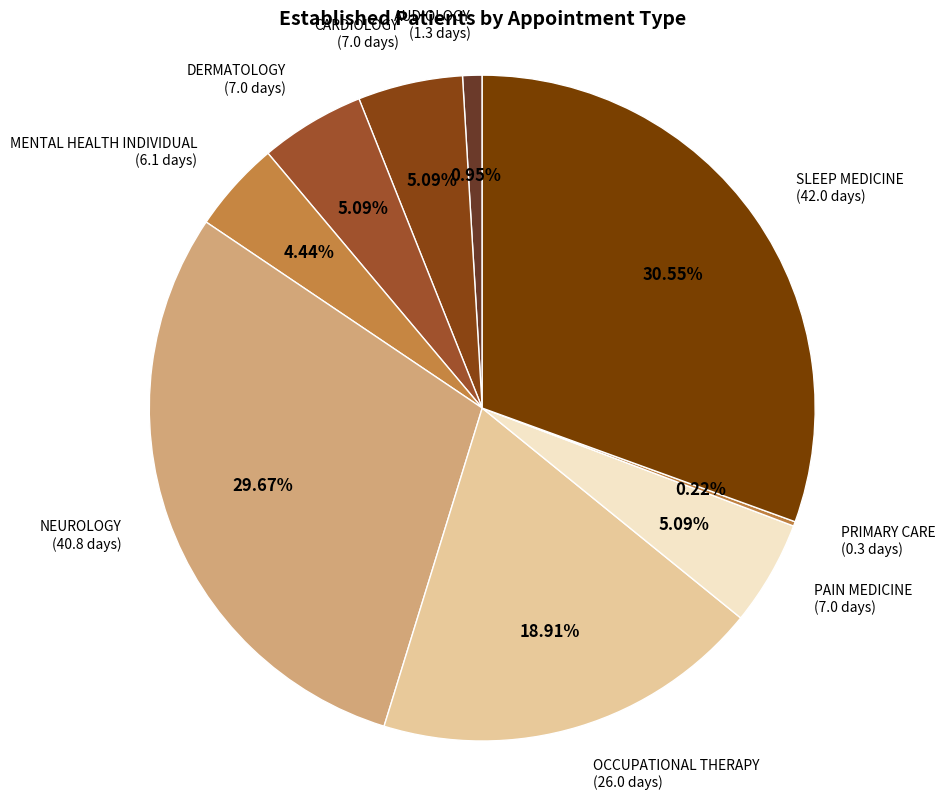

Is the sum of SLEEP MEDICINE and NEUROLOGY greater than half?

Yes